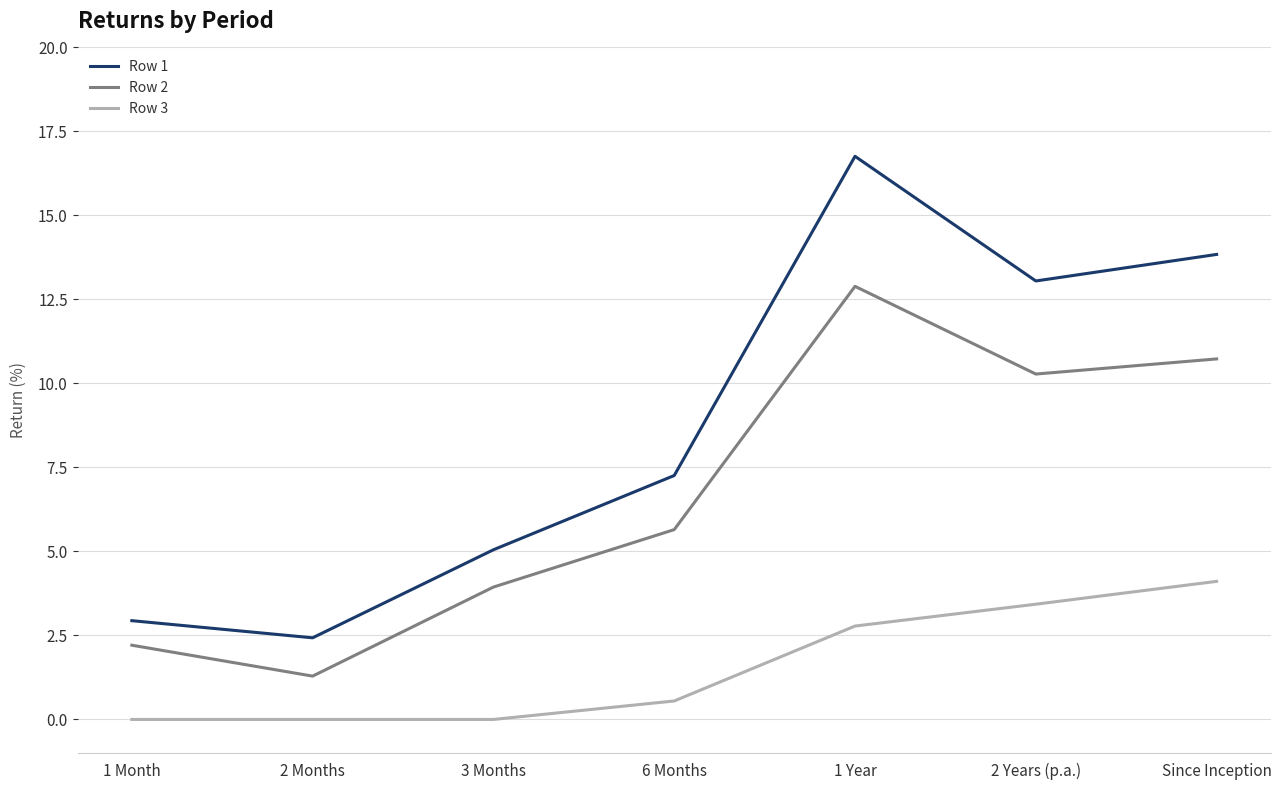

What are all the series names shown in the legend?

Row 1, Row 2, Row 3